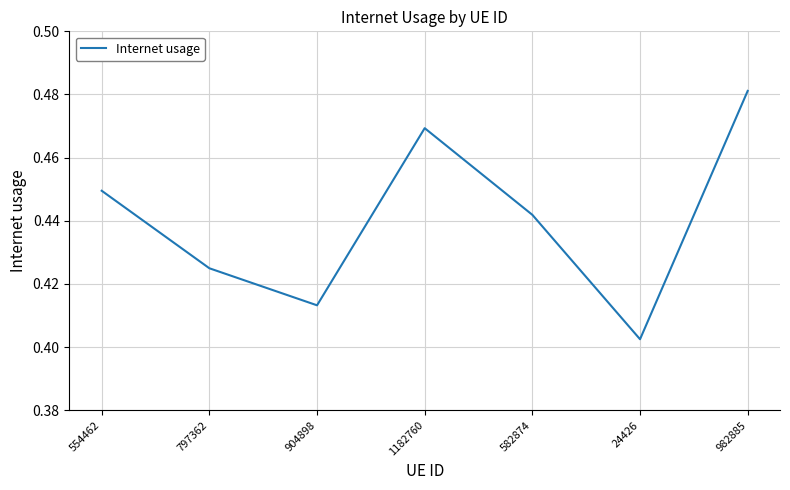

Which has a higher value, 982885 or 797362?

982885